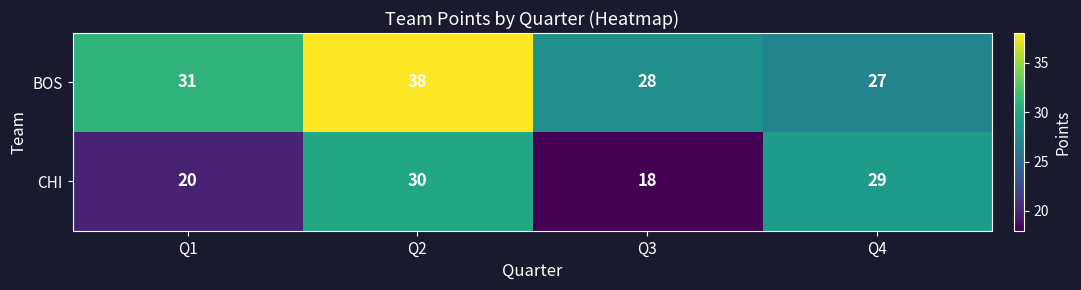

Which category has the highest value across all series?

Q2